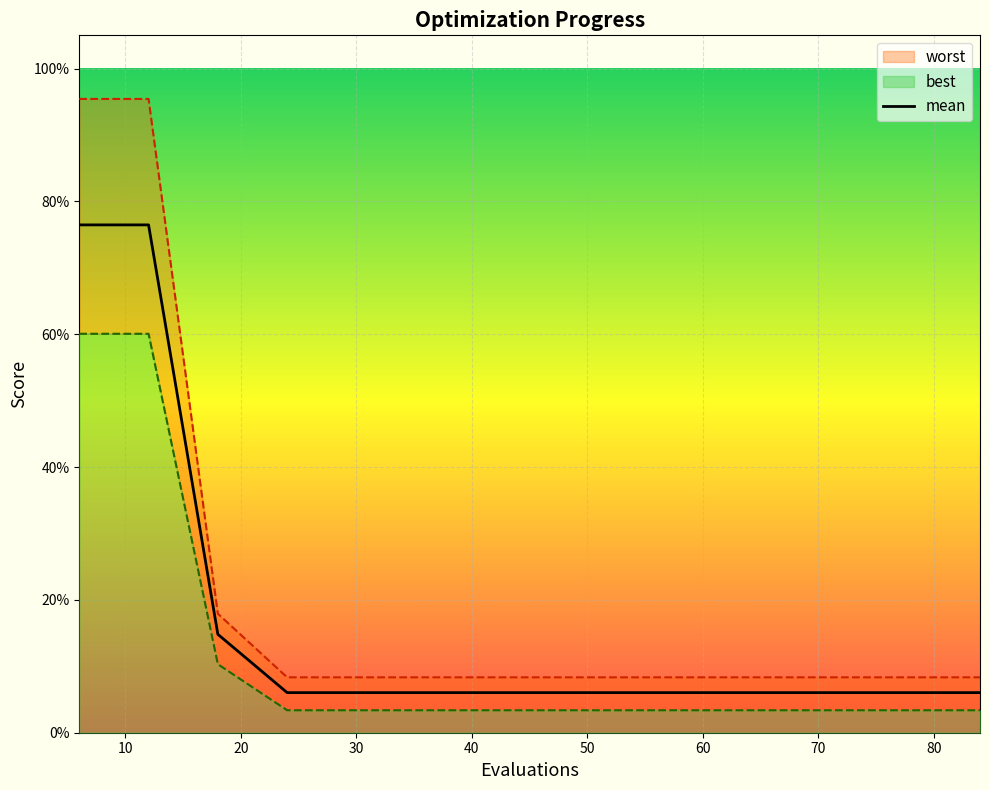

Is the value of mean at 12 greater than the value of best at 42?

Yes